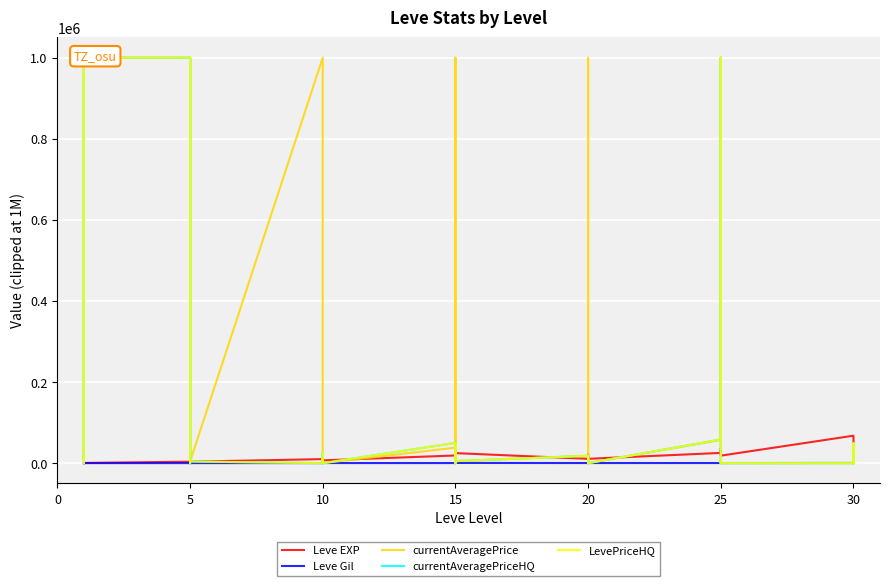

Where is the first local maximum for currentAveragePrice?

5